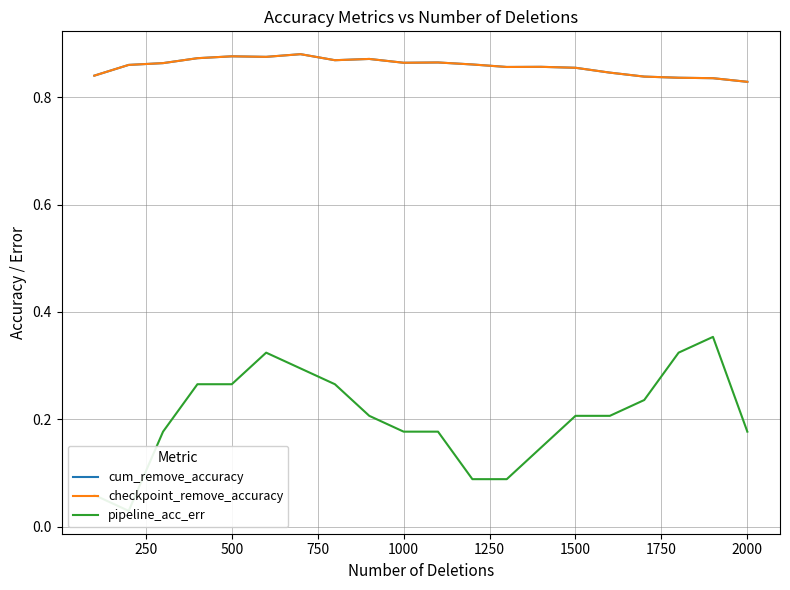

Is the value of checkpoint_remove_accuracy at 18 greater than the value of cum_remove_accuracy at 16?

No